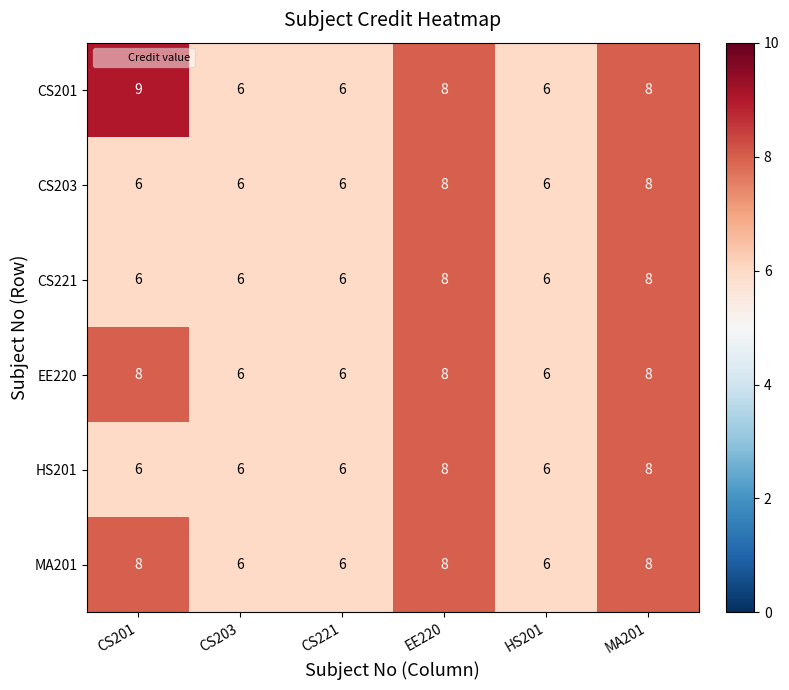

Which series has the largest range (max minus min)?

CS201